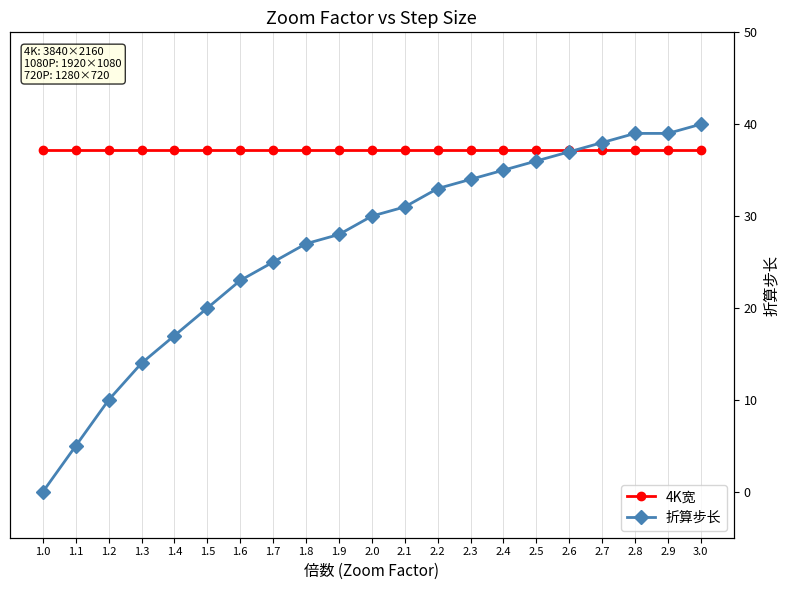

At how many categories does at least one series exceed 3559?

21